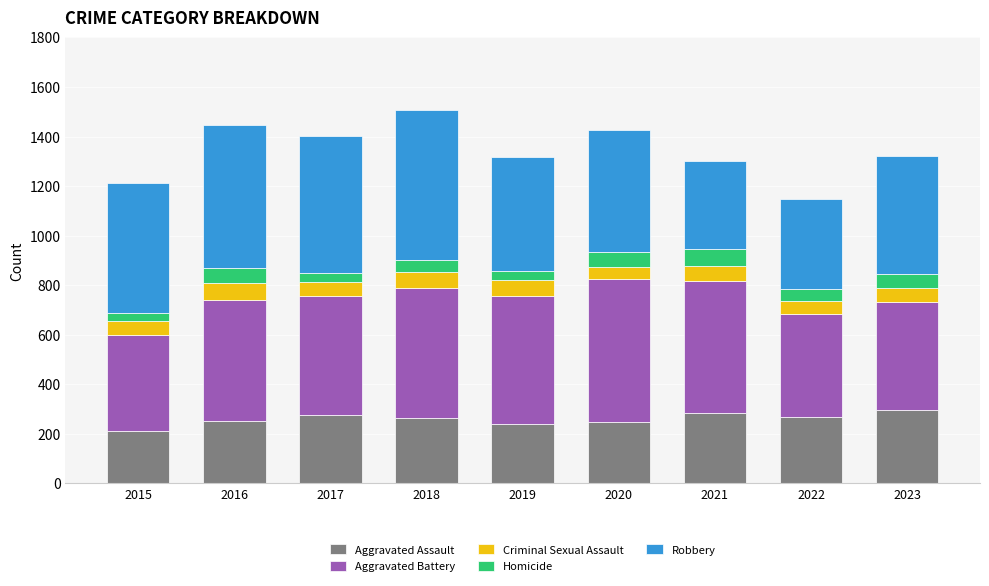

Is it true that Aggravated Assault equals 391 at 2017?

False